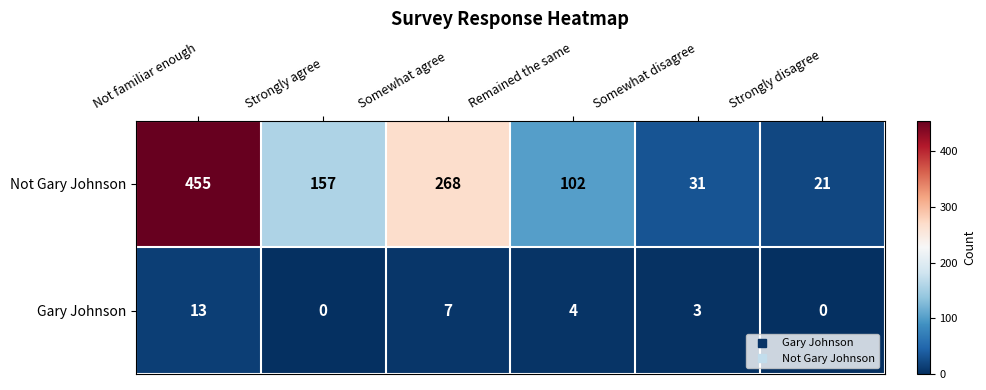

Which series has the widest spread of values?

Not Gary Johnson